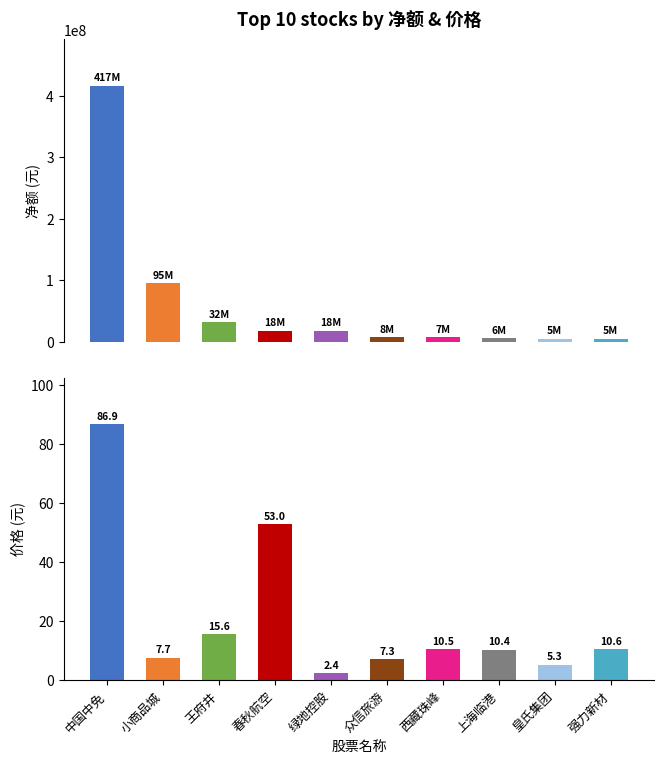

List the series in order of their peak value, lowest first.

价格, 净额